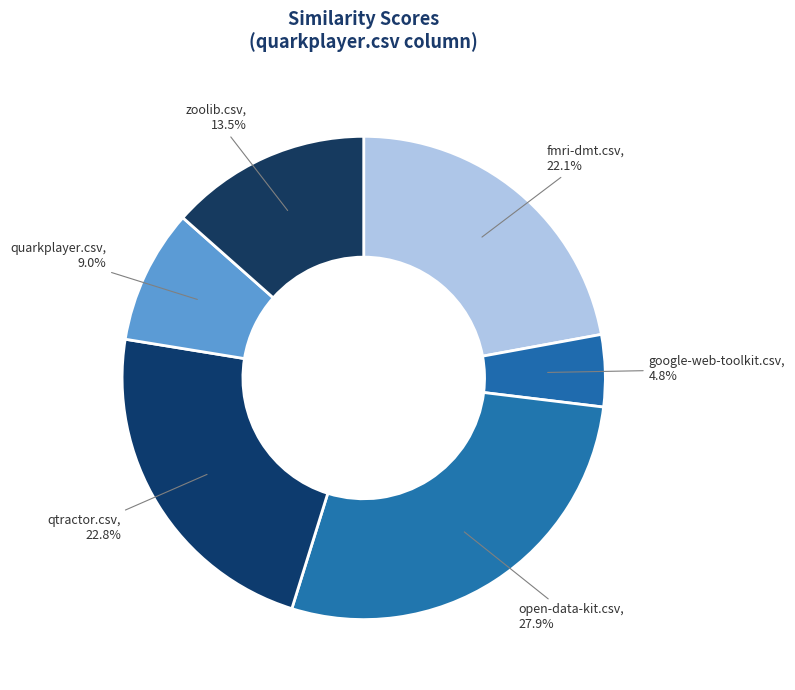

How many segments does this pie chart have?

6